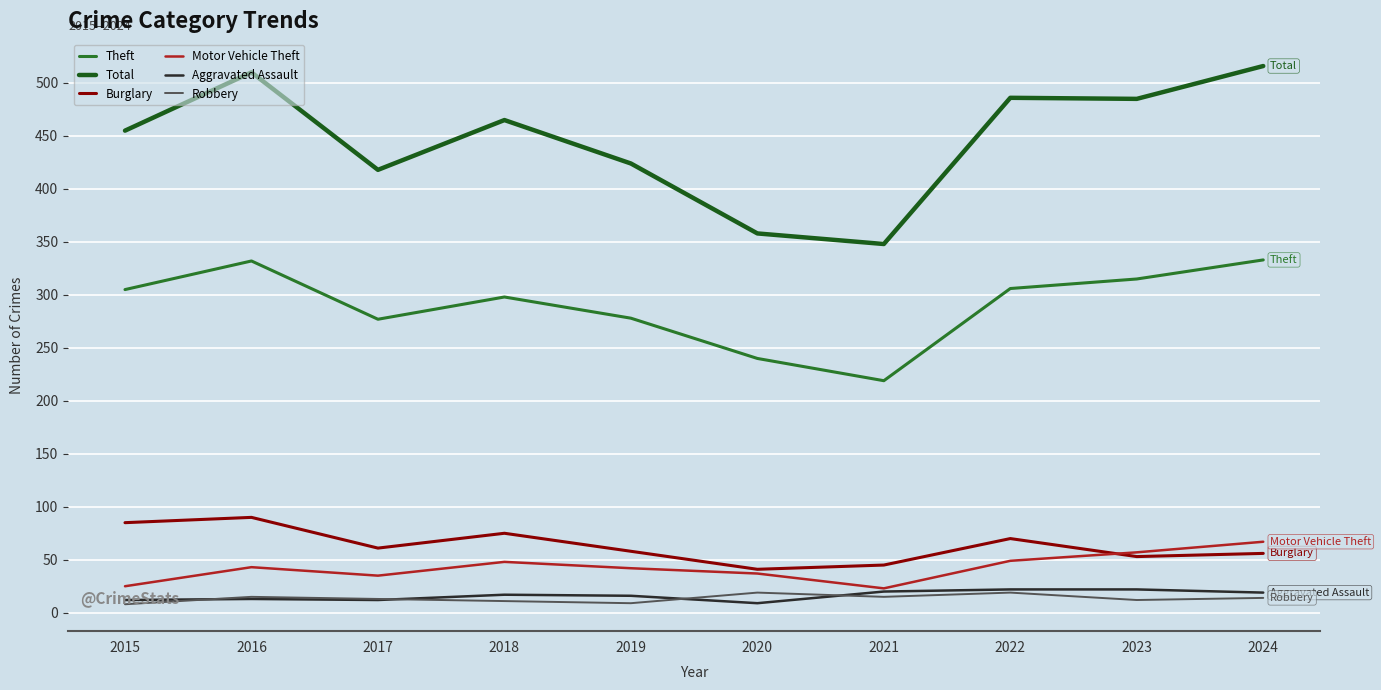

At which category does Total reach its first local valley?

2017